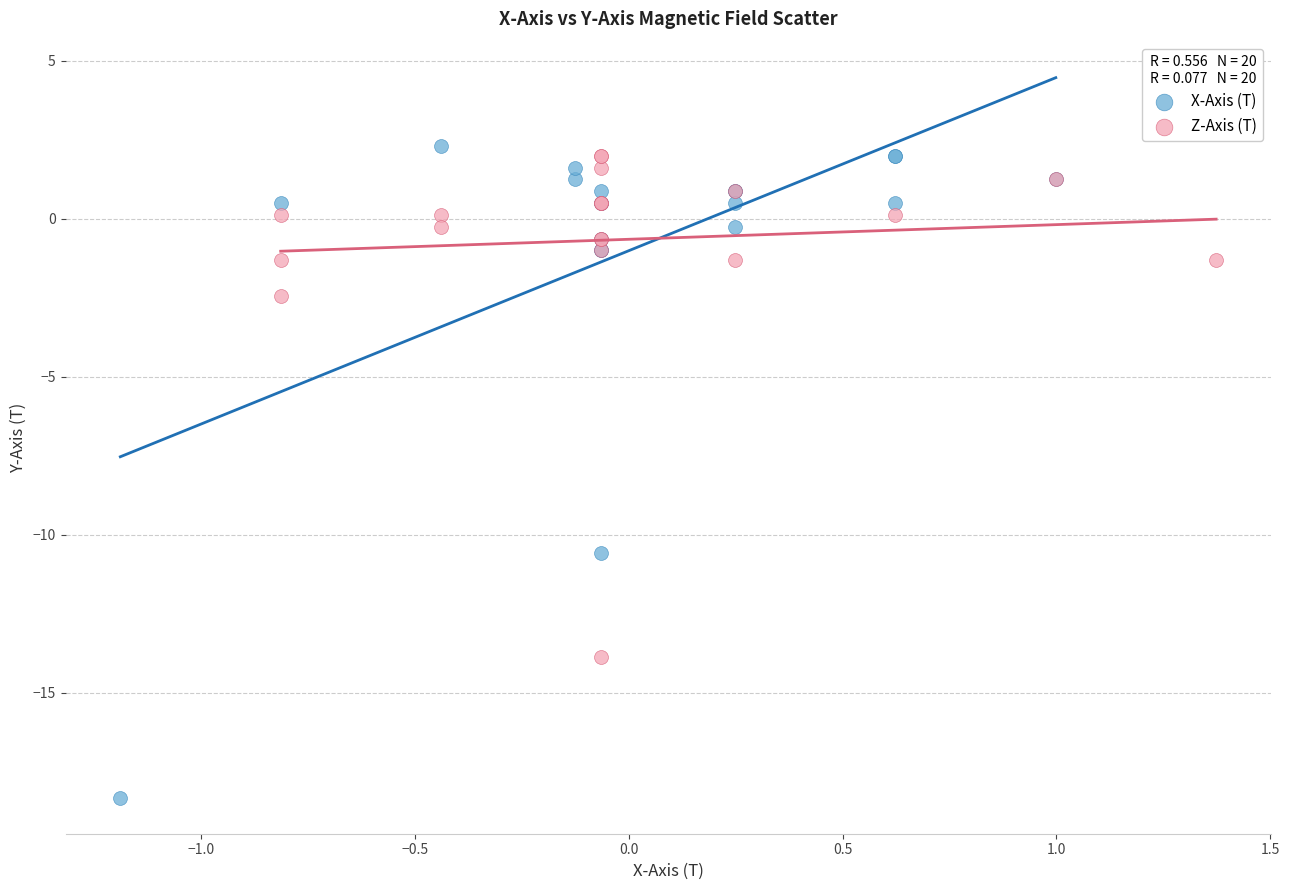

What are all the series names shown in the legend?

X-Axis (T), Z-Axis (T)